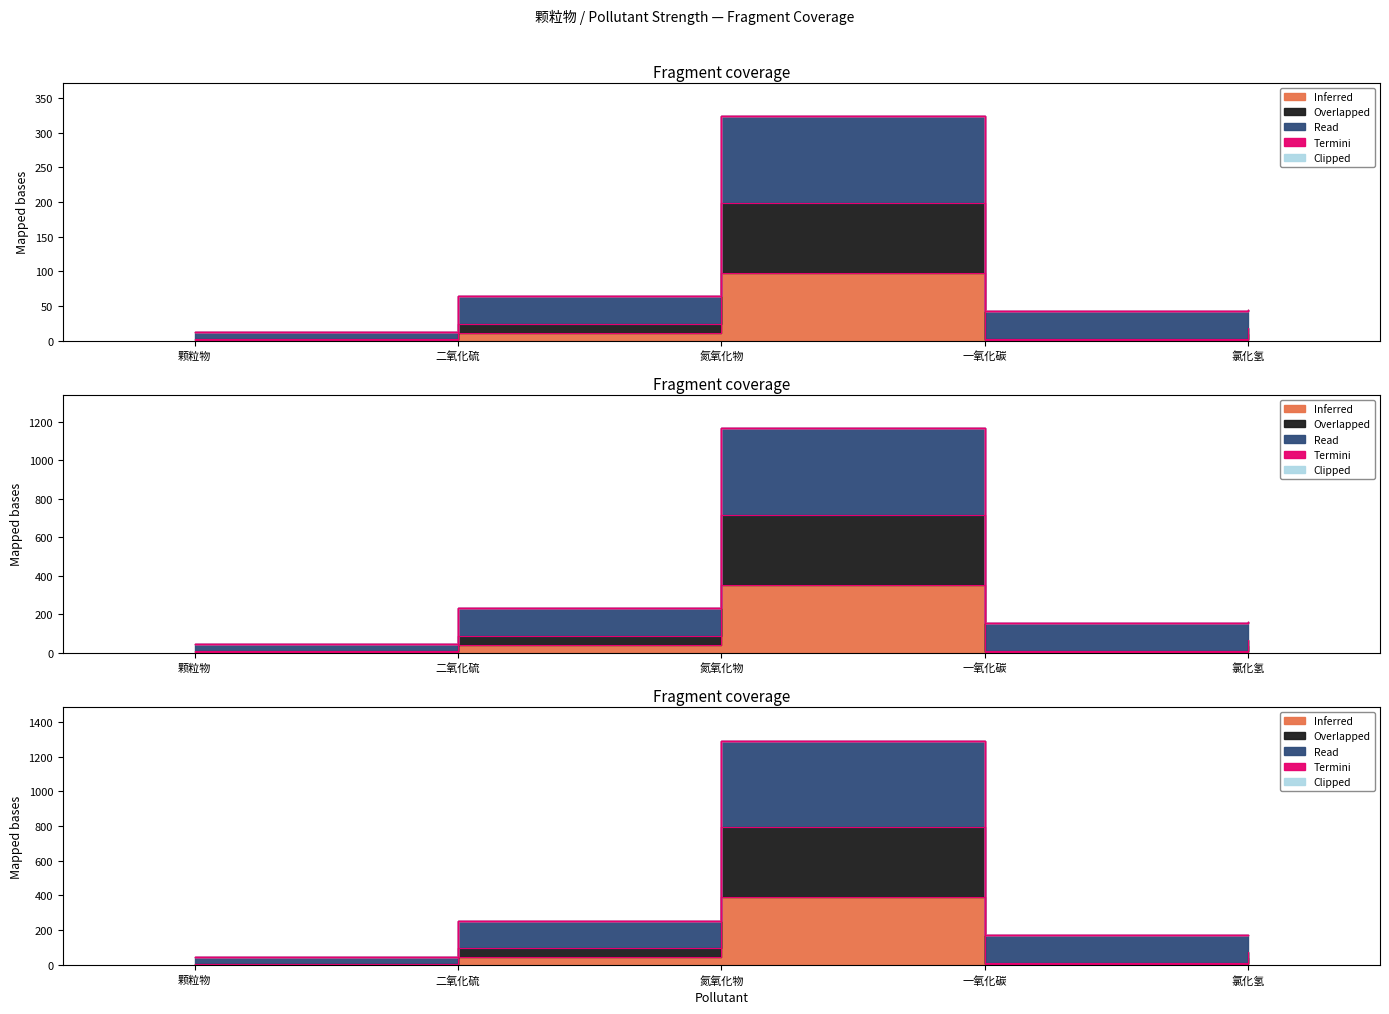

Is the value of Overlapped at 氮氧化物 greater than the value of Inferred at 一氧化碳?

Yes